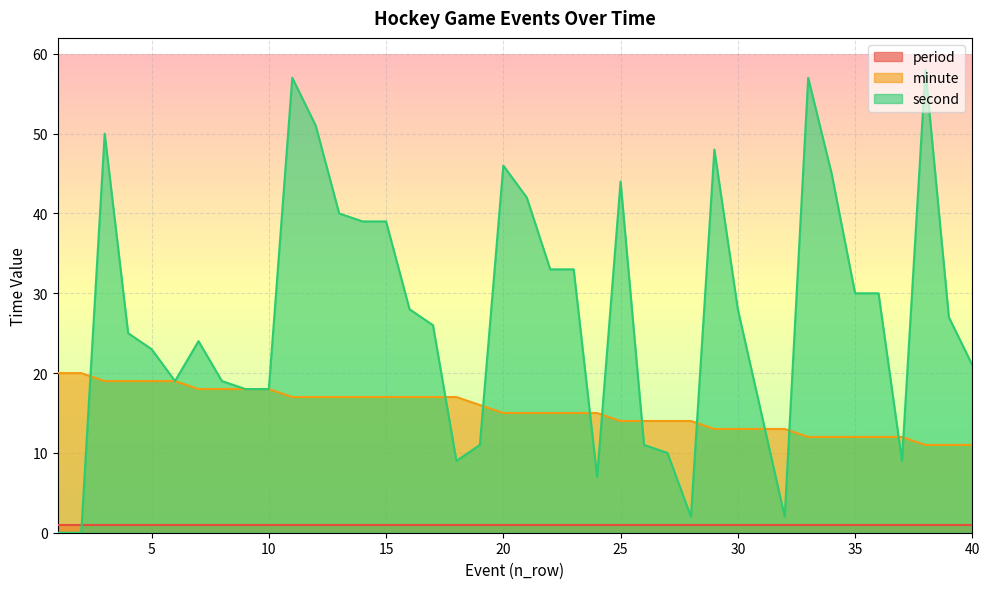

Count the number of data series in this chart.

3